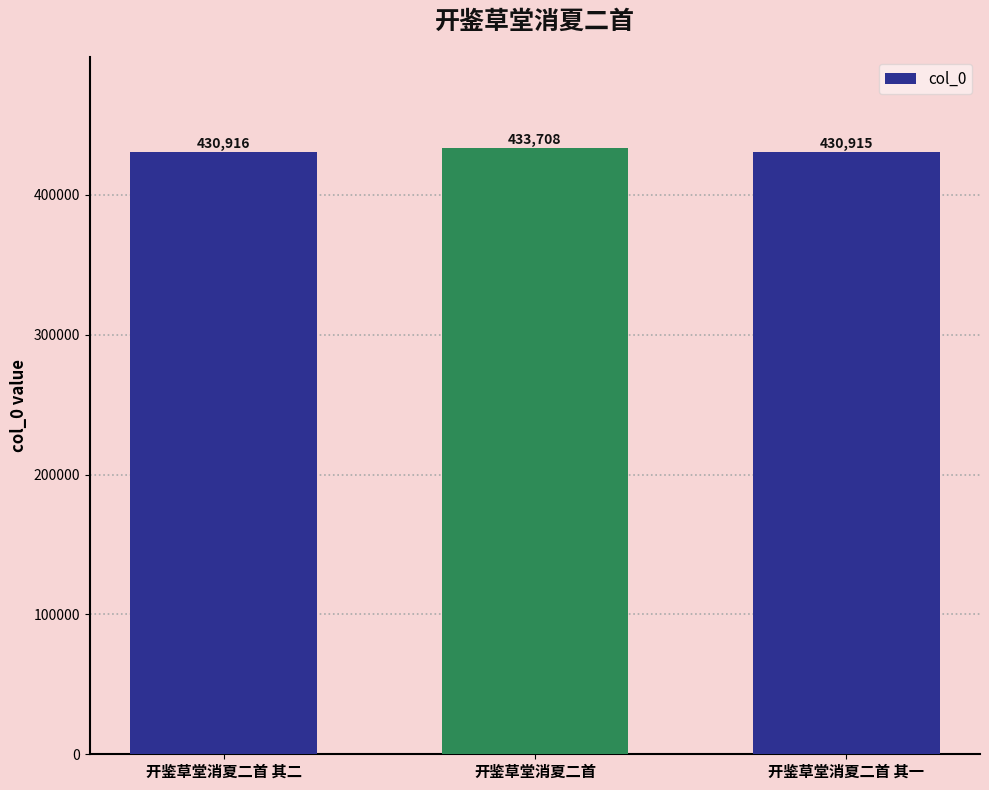

Does the chart contain stacked bars?

No